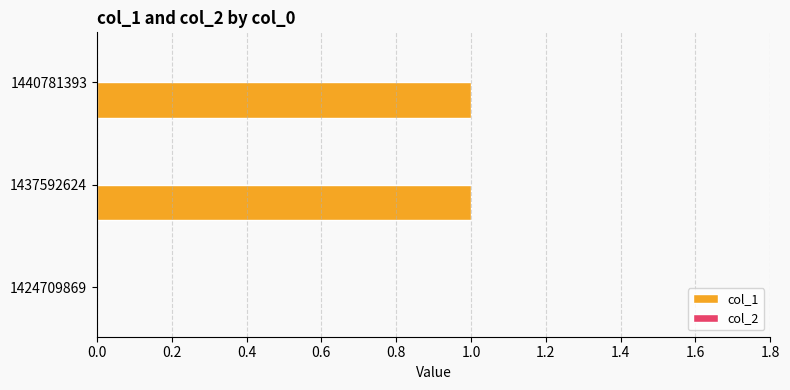

Between 1424709869 and 1440781393, which is larger?

1440781393